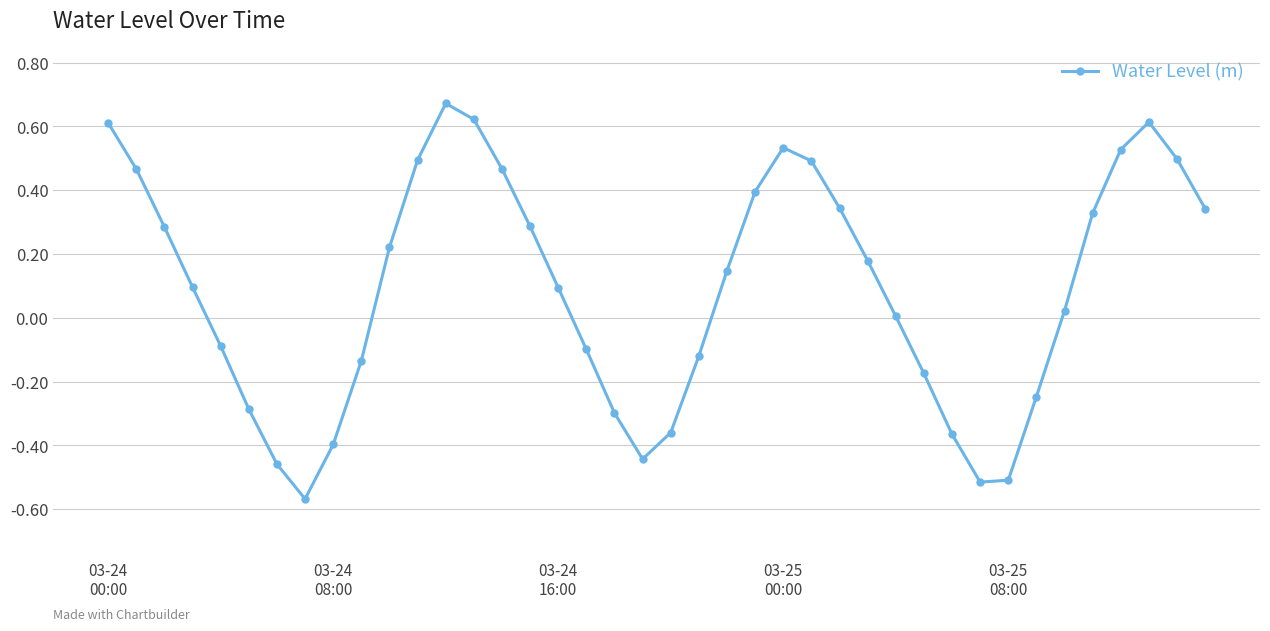

How many distinct data groups are displayed?

1